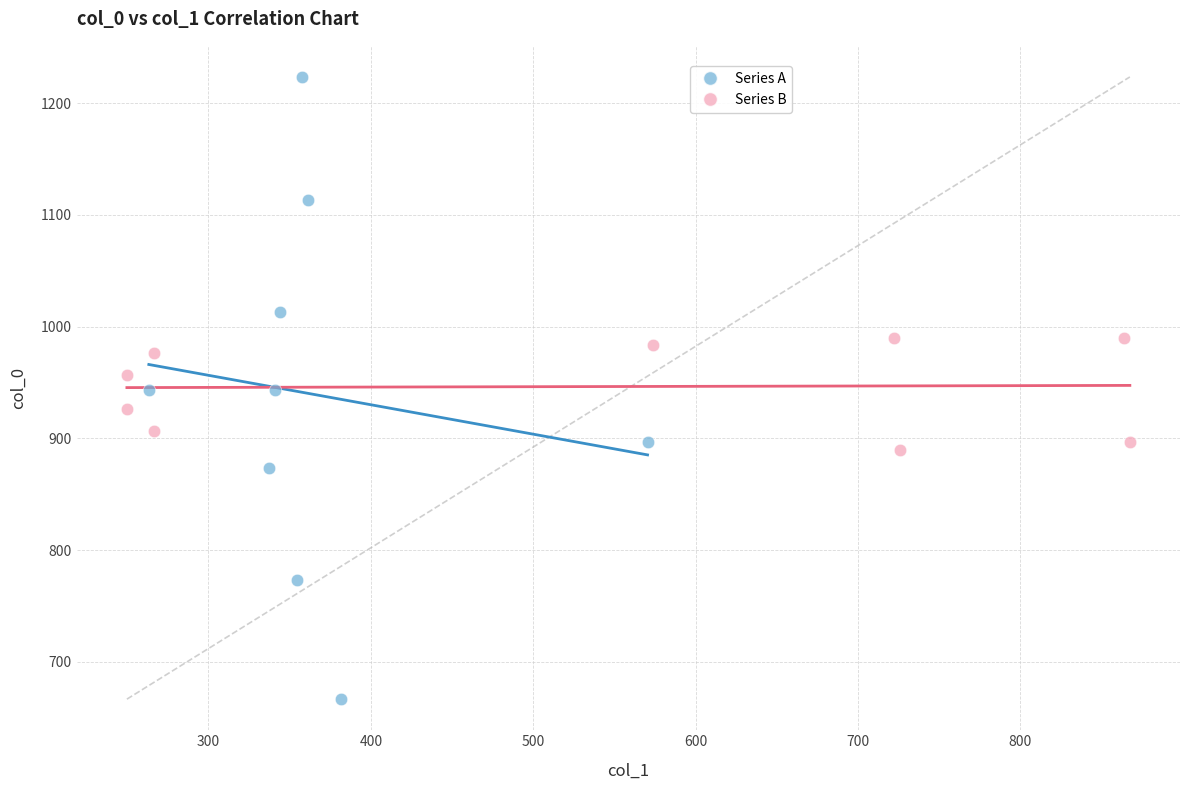

Which series contains the highest Y value?

Series A